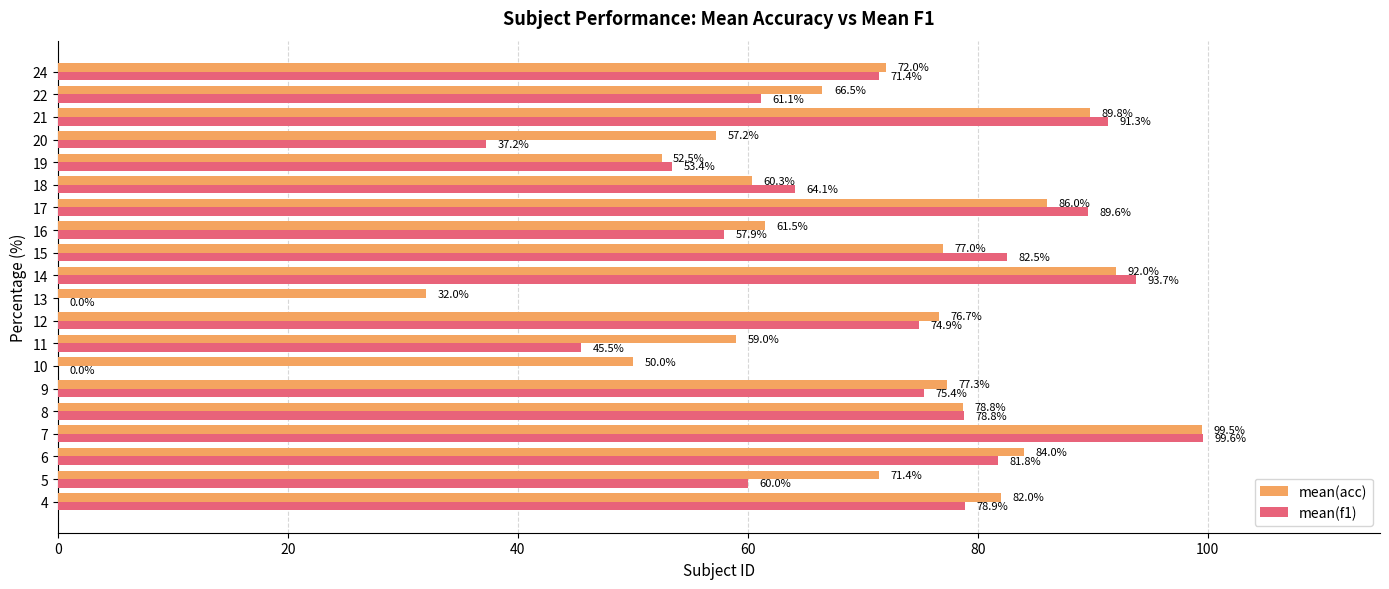

What is the maximum value shown in the chart?

99.6